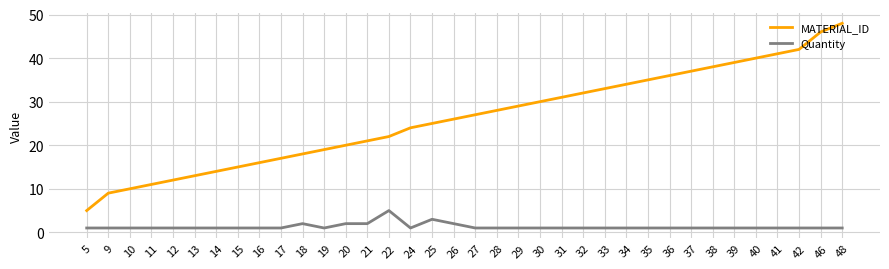

Rank the series at 22 from lowest to highest value.

Quantity, MATERIAL_ID